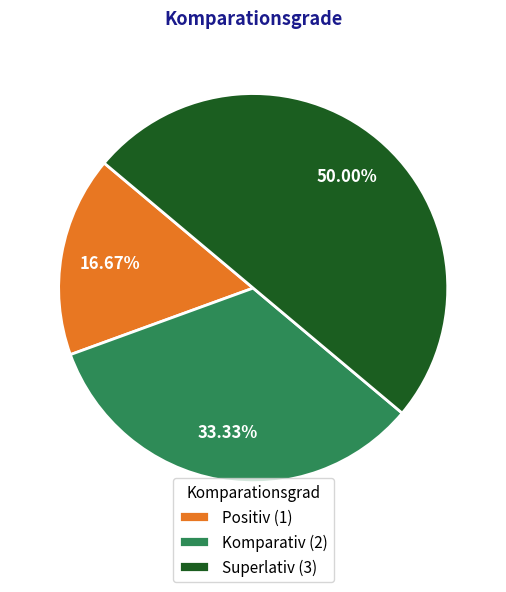

Which slice is the smallest?

Positiv